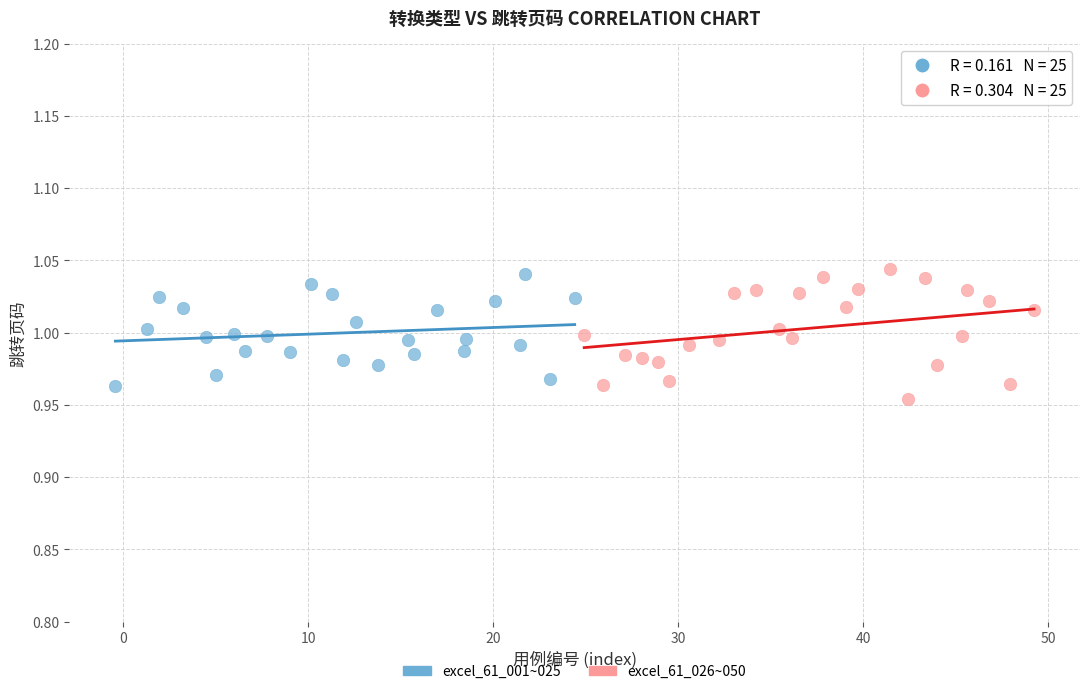

What are all the series names shown in the legend?

excel_61_001~025, excel_61_026~050